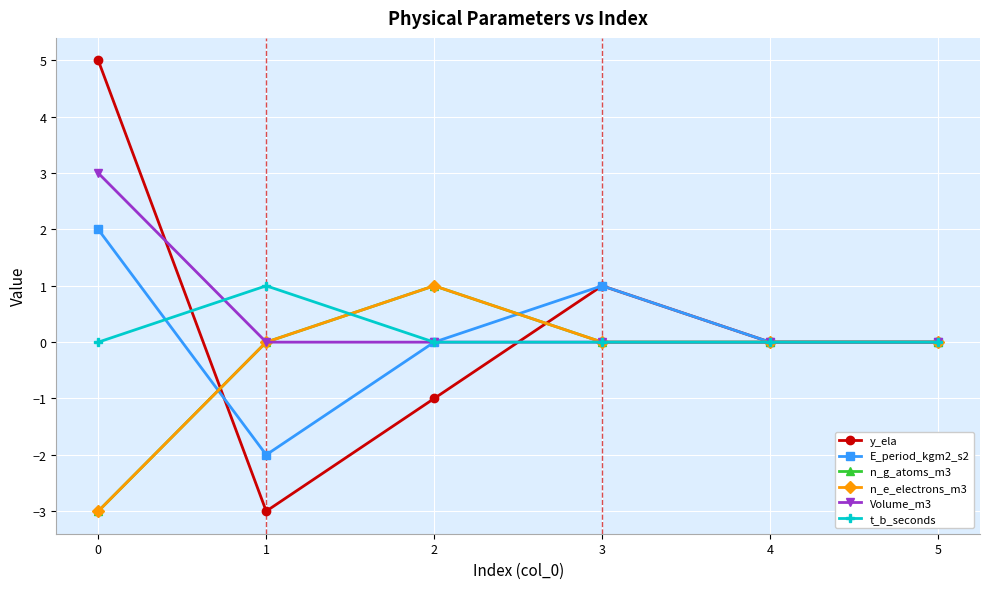

Is this an area chart (filled region under the line)?

No